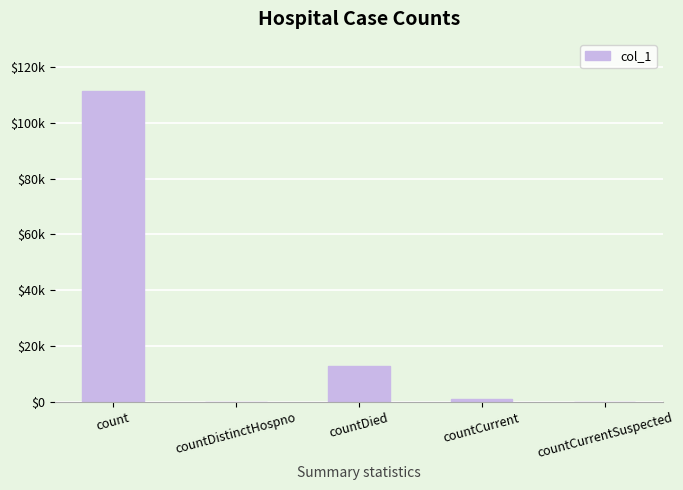

List the labels in order of value, largest first.

count, countDied, countCurrent, countDistinctHospno, countCurrentSuspected